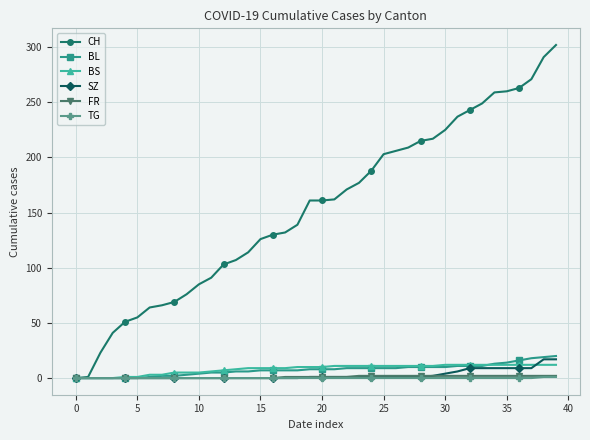

How many data points in TG are above 0?

2